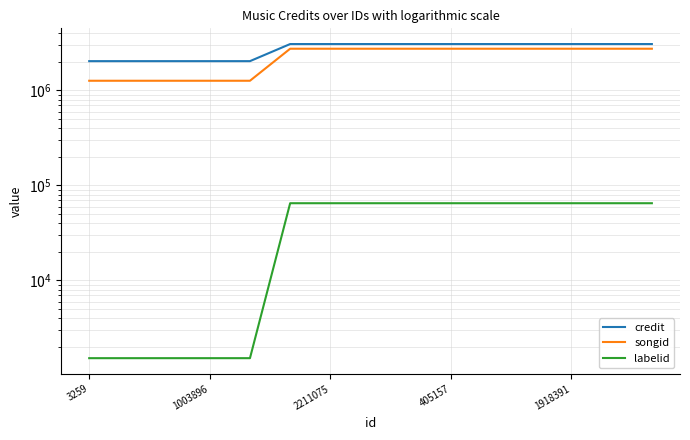

At how many categories does at least one series exceed 2273224?

10